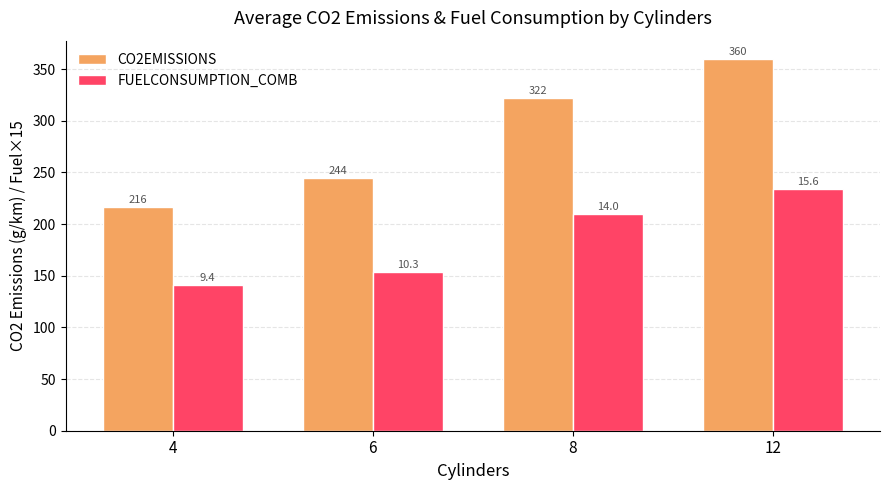

Which category has the lowest value in the FUELCONSUMPTION_COMB series?

4